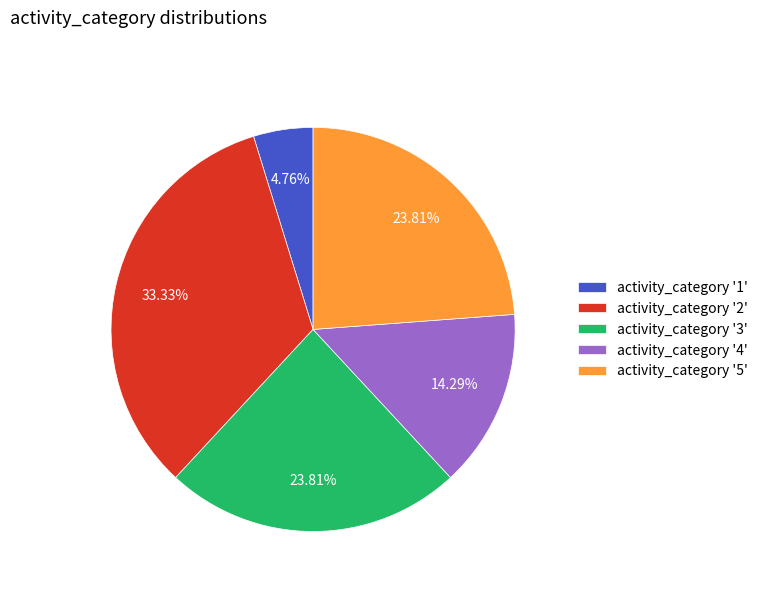

How many slices are in this pie chart?

5